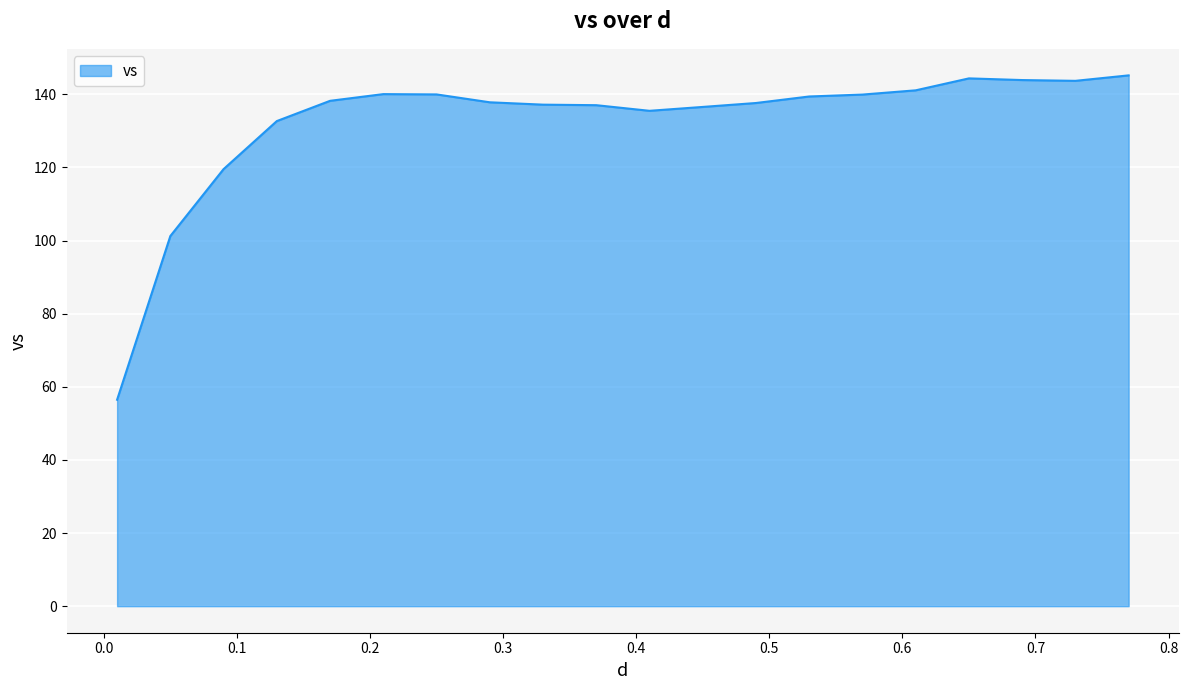

What is the minimum value shown in the chart?

56.5